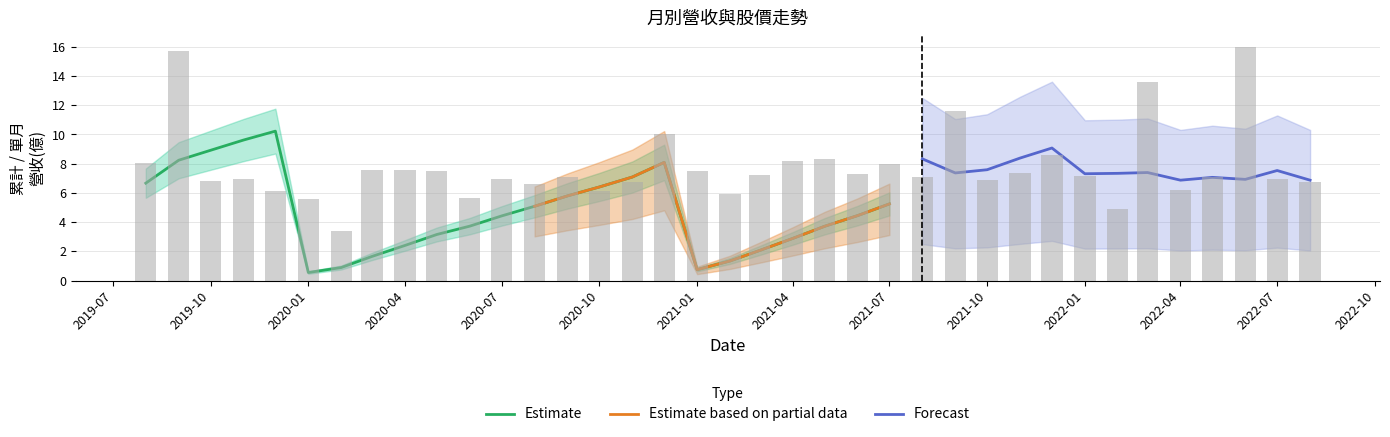

Count the number of categories in the chart.

37